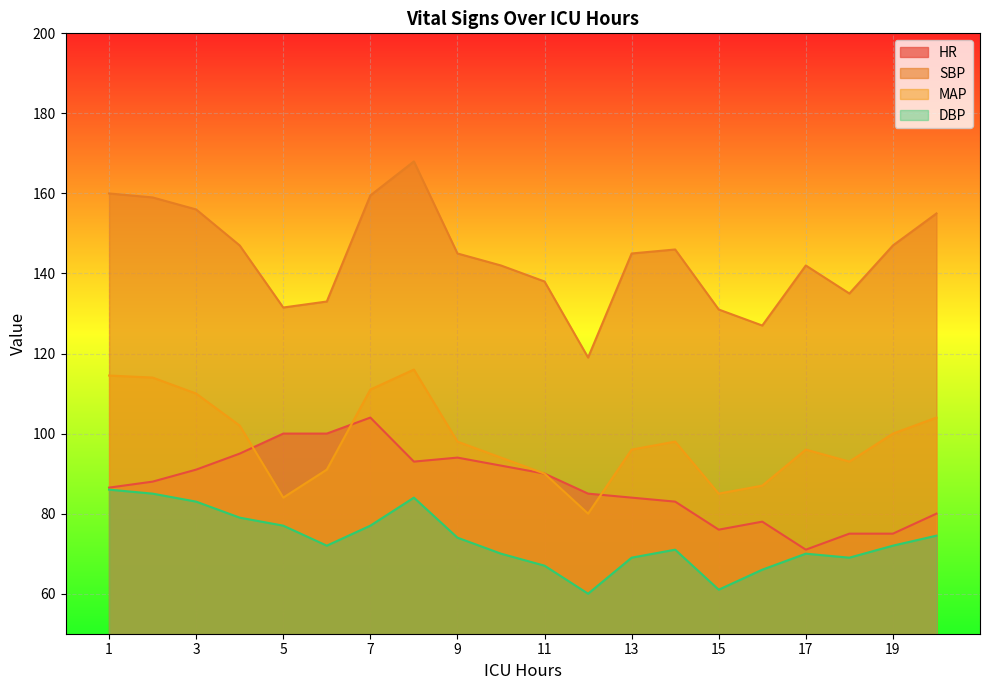

Rank the series by their average value, from lowest to highest.

DBP, HR, MAP, SBP